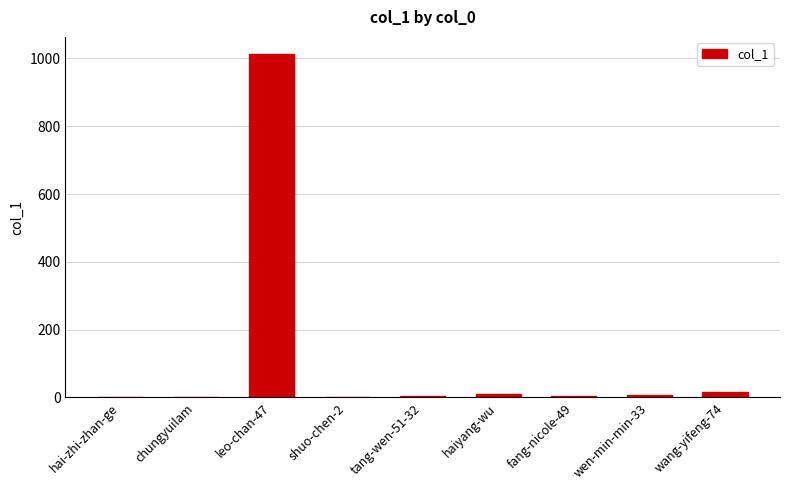

What is the sum of the values at tang-wen-51-32 and leo-chan-47?

1016